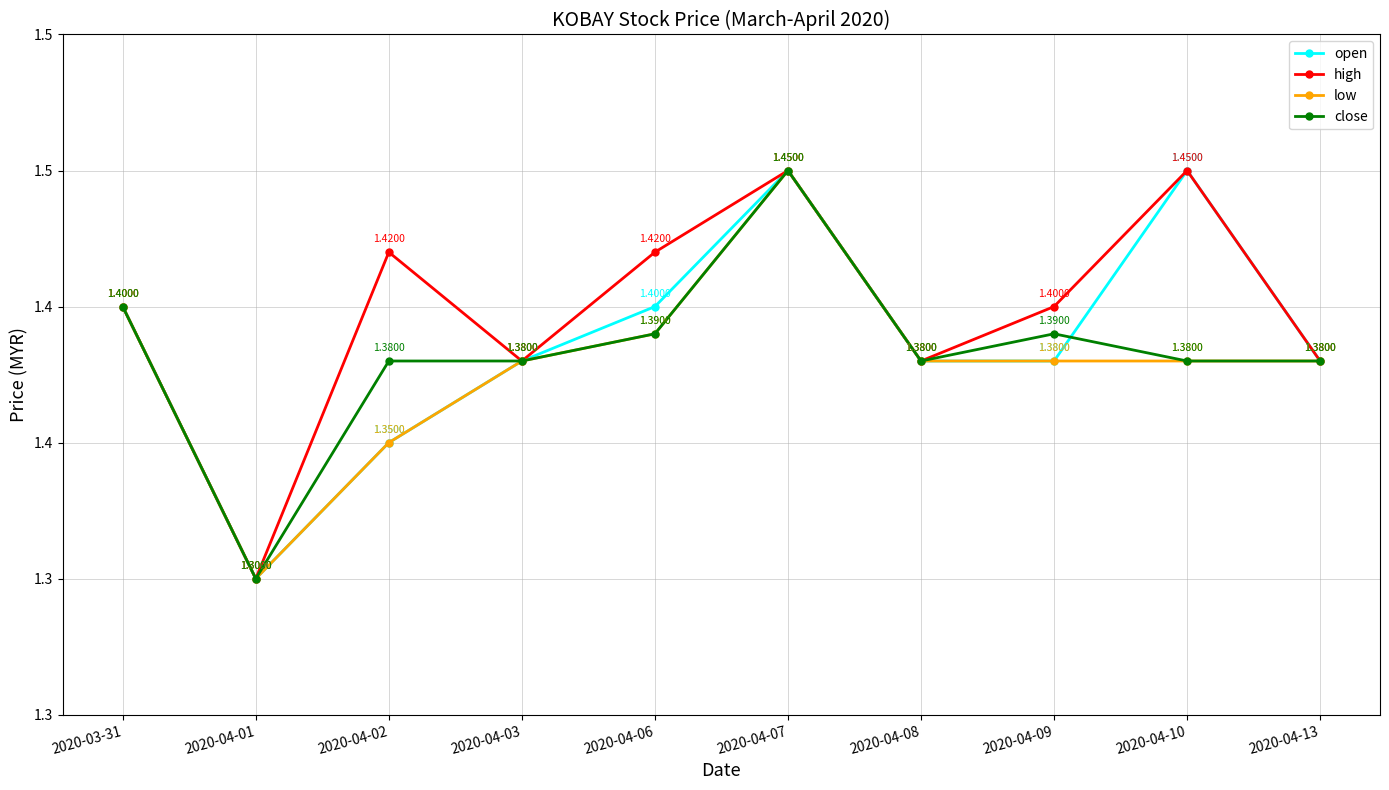

What position from the left is 2020-03-31?

1